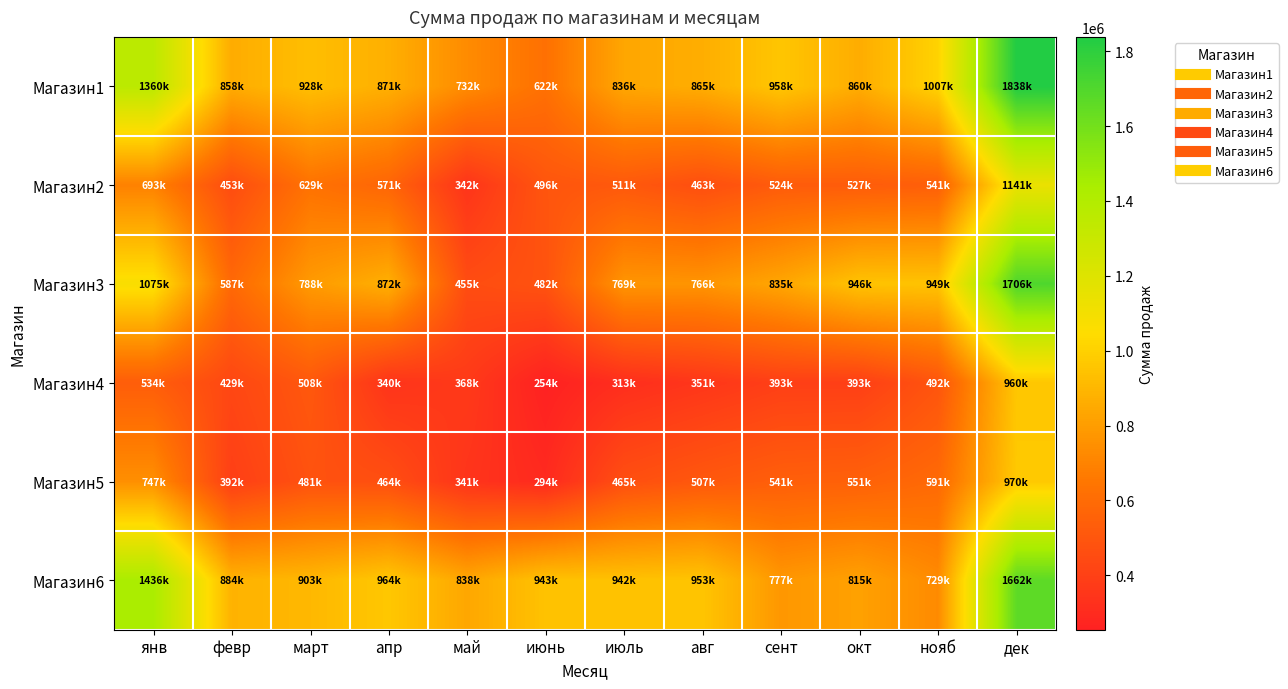

What is the minimum value shown in the chart?

254400.0